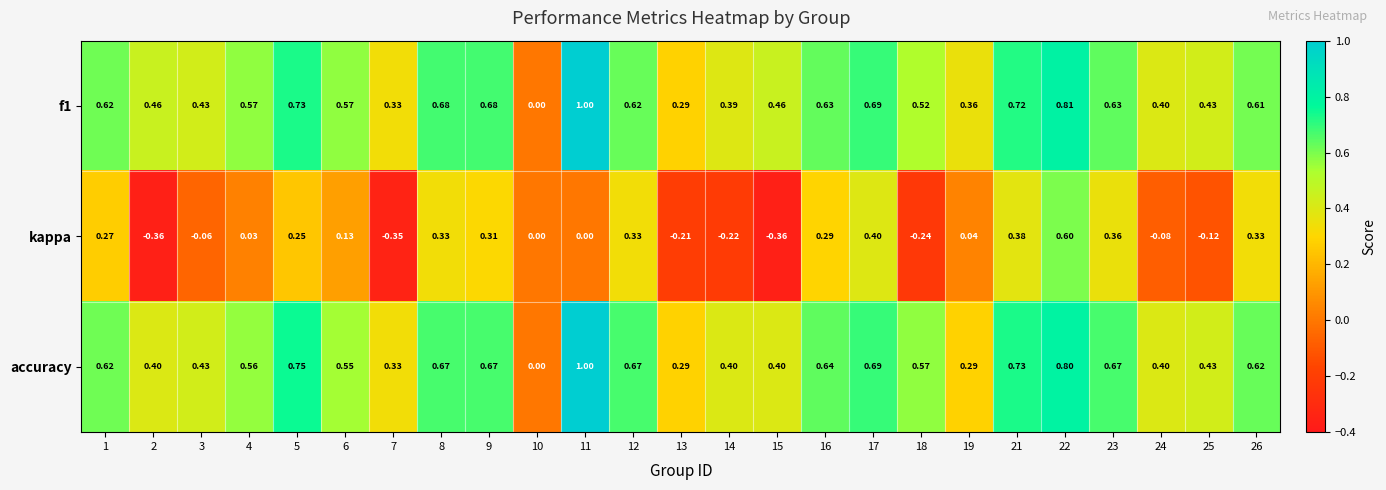

Is the value of kappa at 19 greater than the value of accuracy at 15?

No